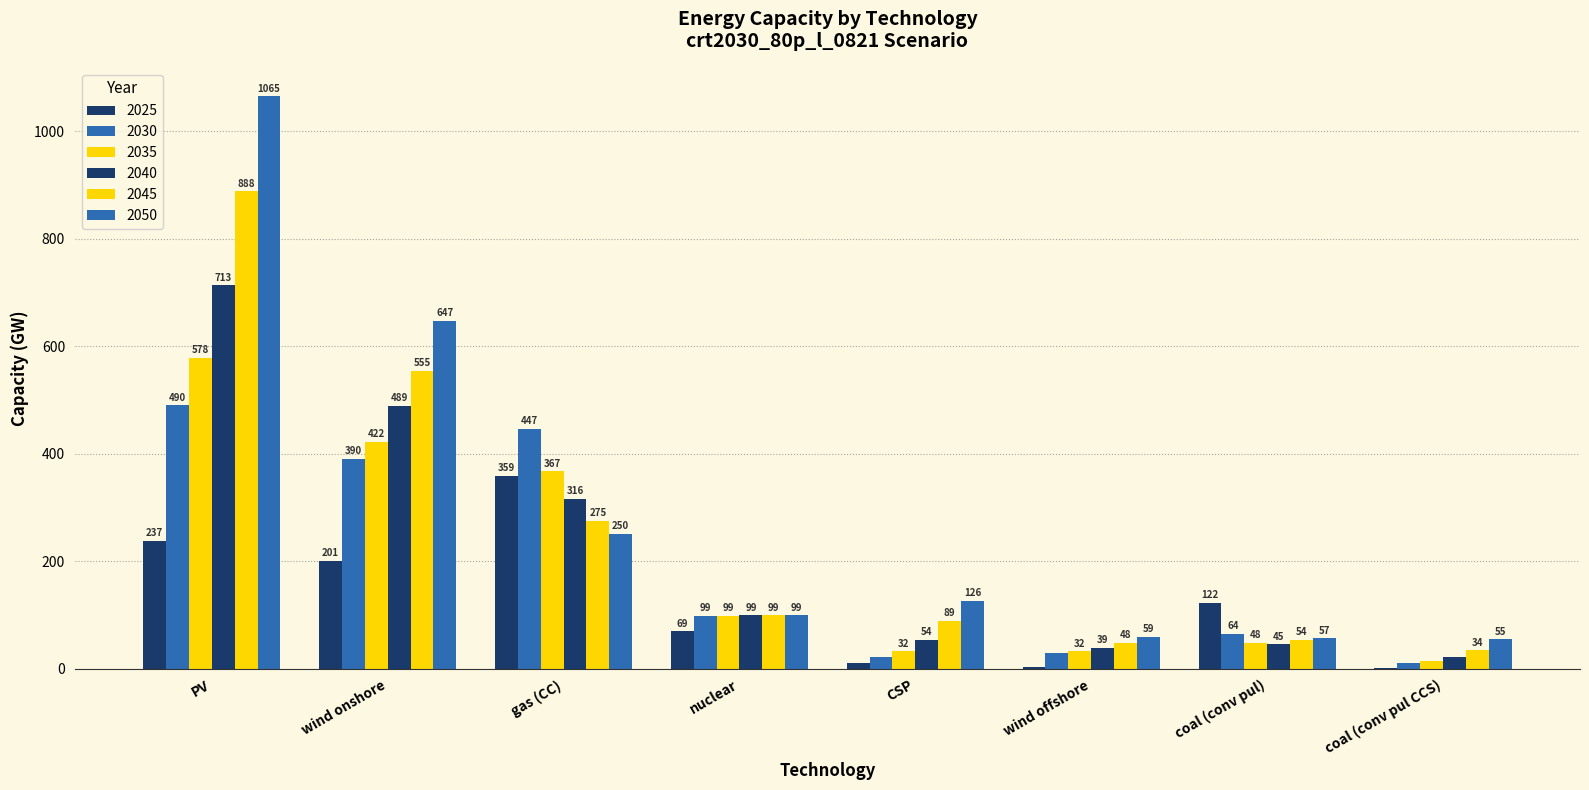

Are the bars grouped side by side (vs. stacked)?

Yes